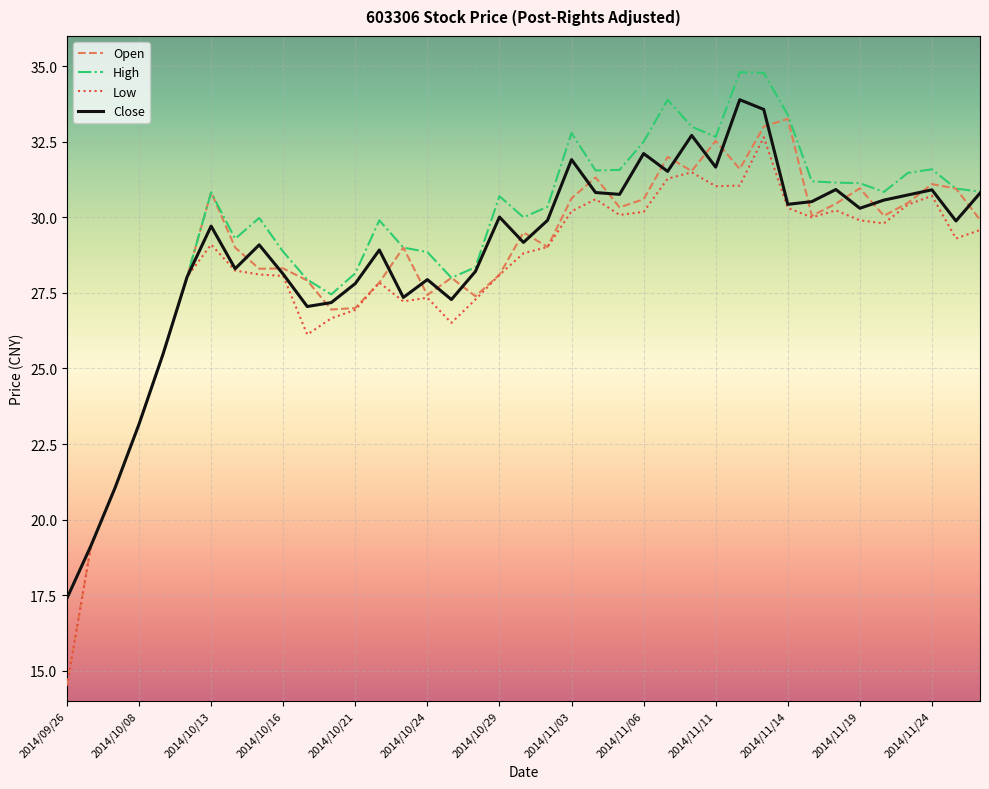

What is the smallest value displayed?

14.5